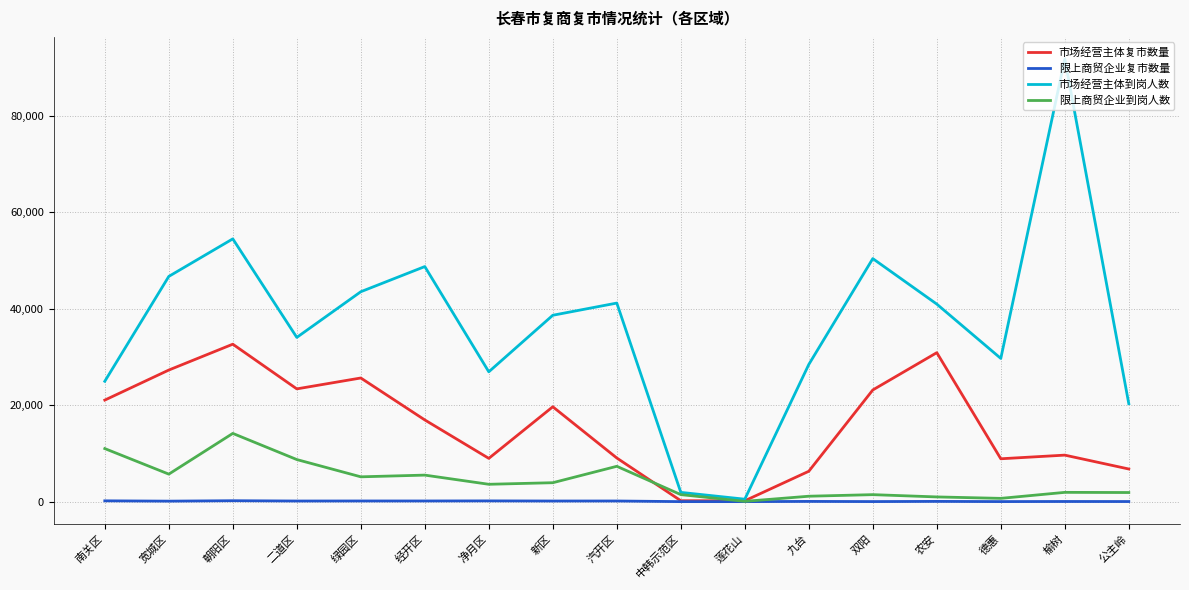

Is it true that 市场经营主体到岗人数 equals 46731 at 宽城区?

True